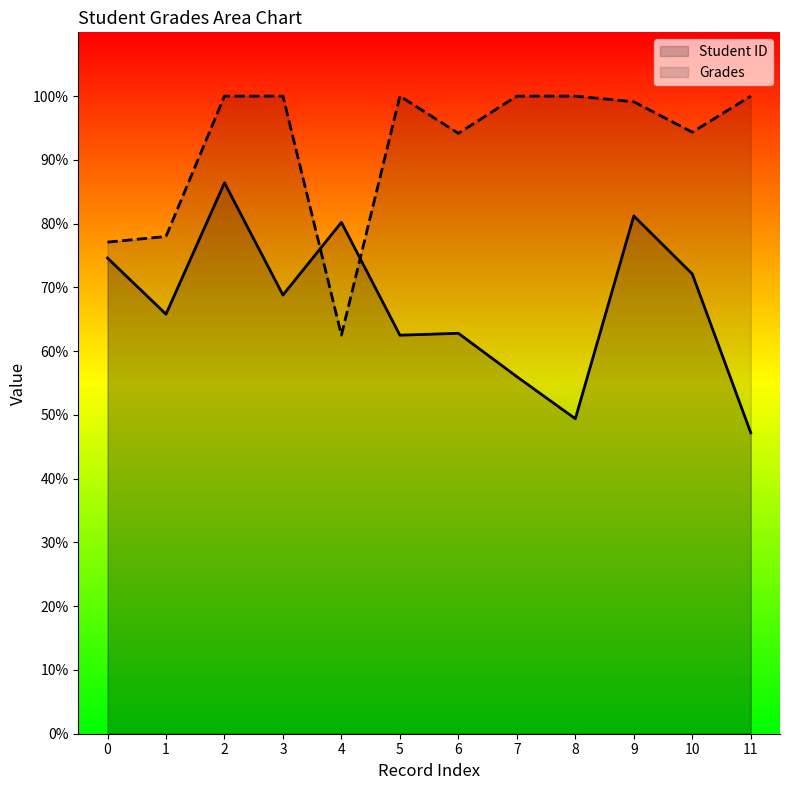

Which category has the highest value in the Student ID series?

2